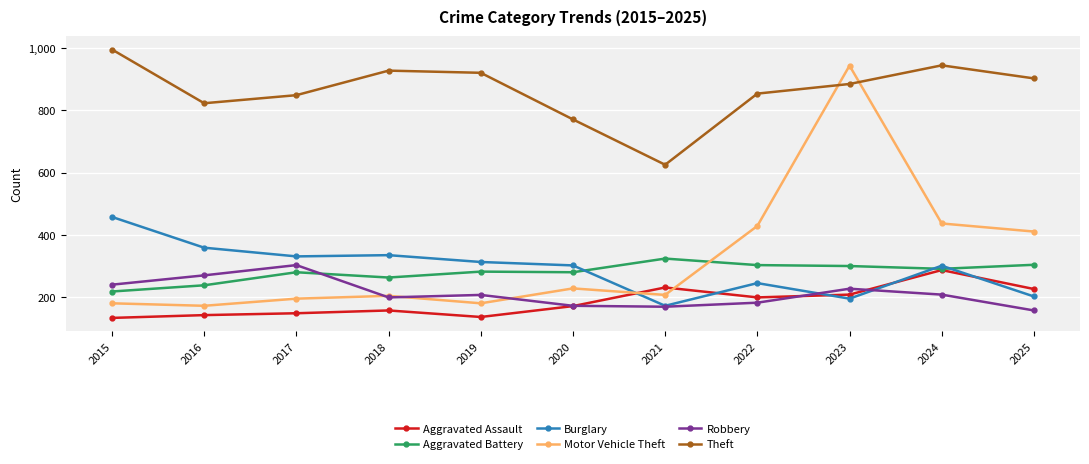

Is it true that Motor Vehicle Theft equals 179 at 2019?

True